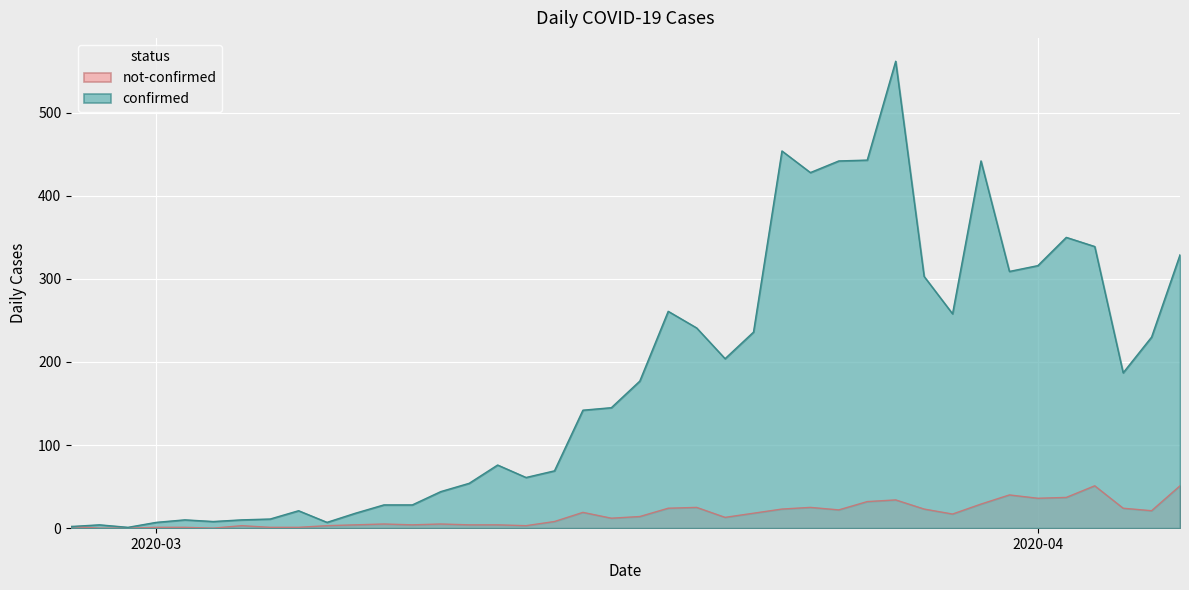

What are all the series names shown in the legend?

not-confirmed, confirmed